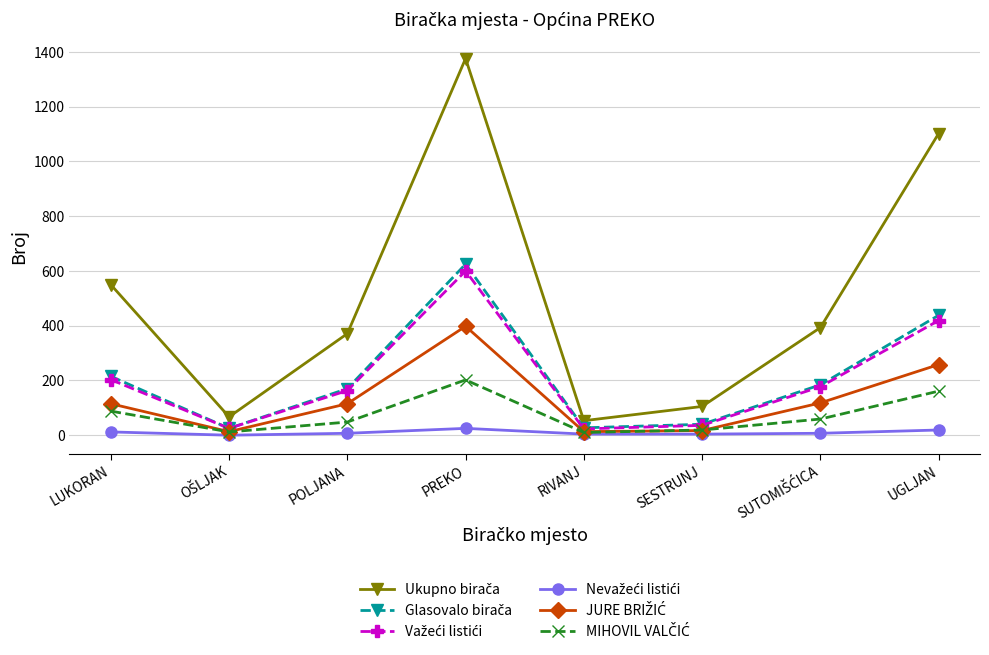

Which category has the highest value across all series?

PREKO